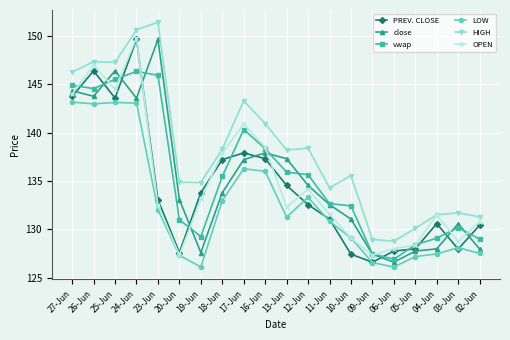

The value of PREV. CLOSE at 06-Jun is 127.7. True or false?

True